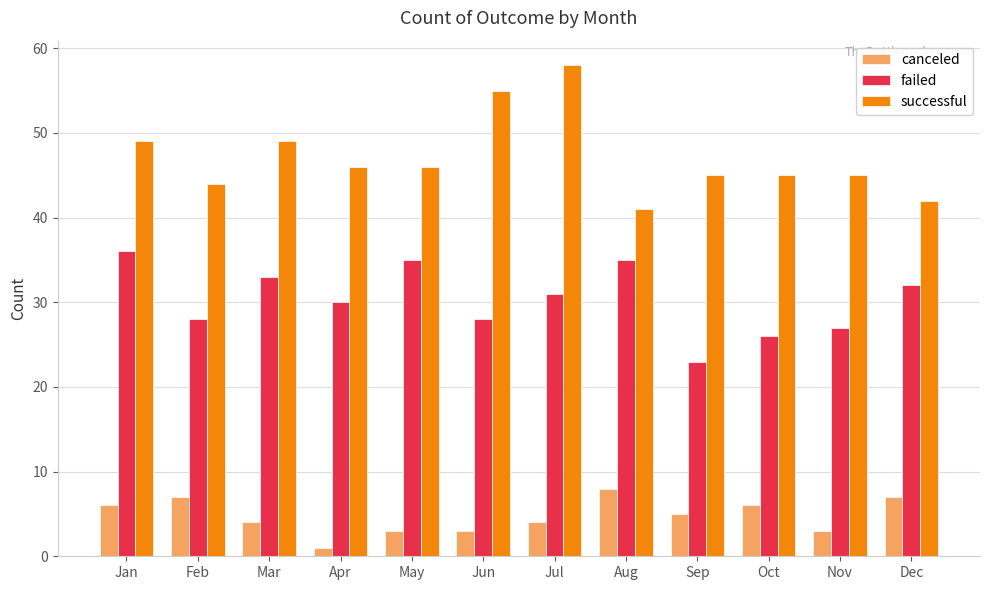

What is the smallest value displayed?

1